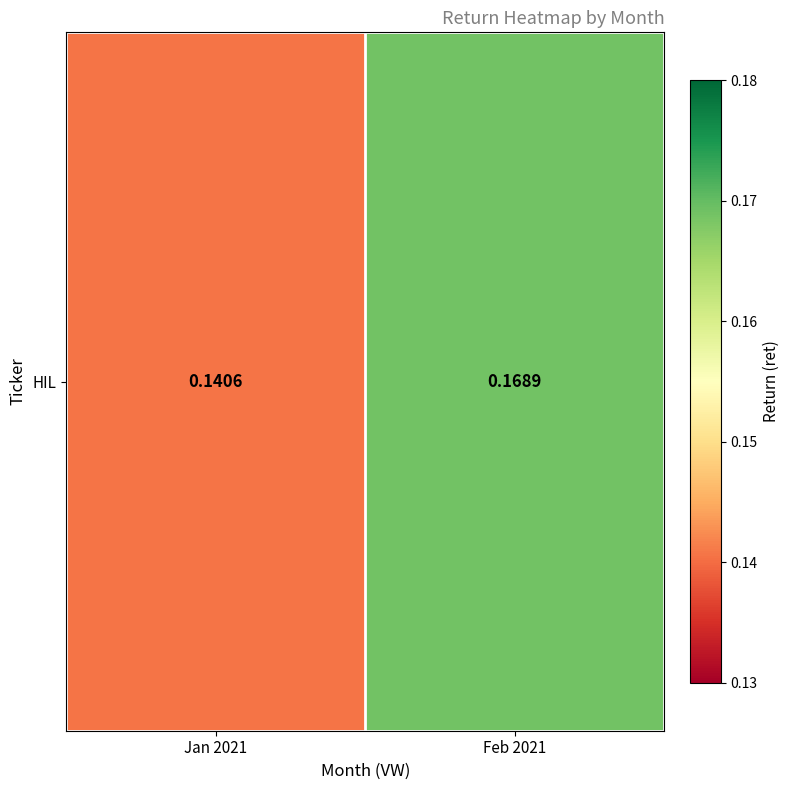

Where is the data nearest to the value 0?

Jan 2021